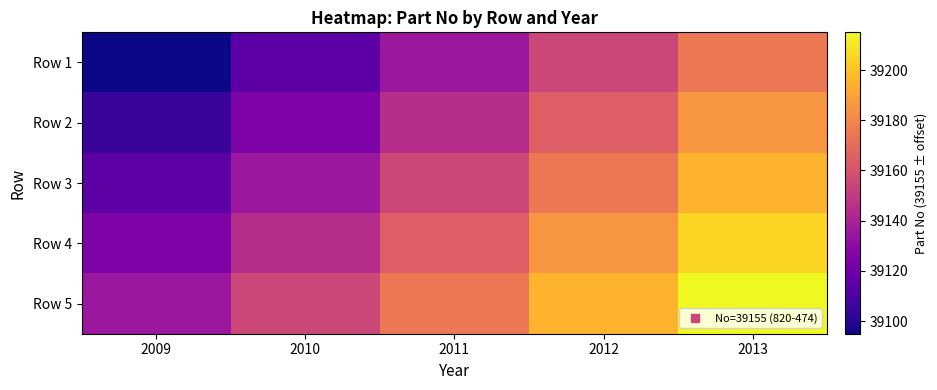

What is the difference between the highest and lowest values at 2011?

40